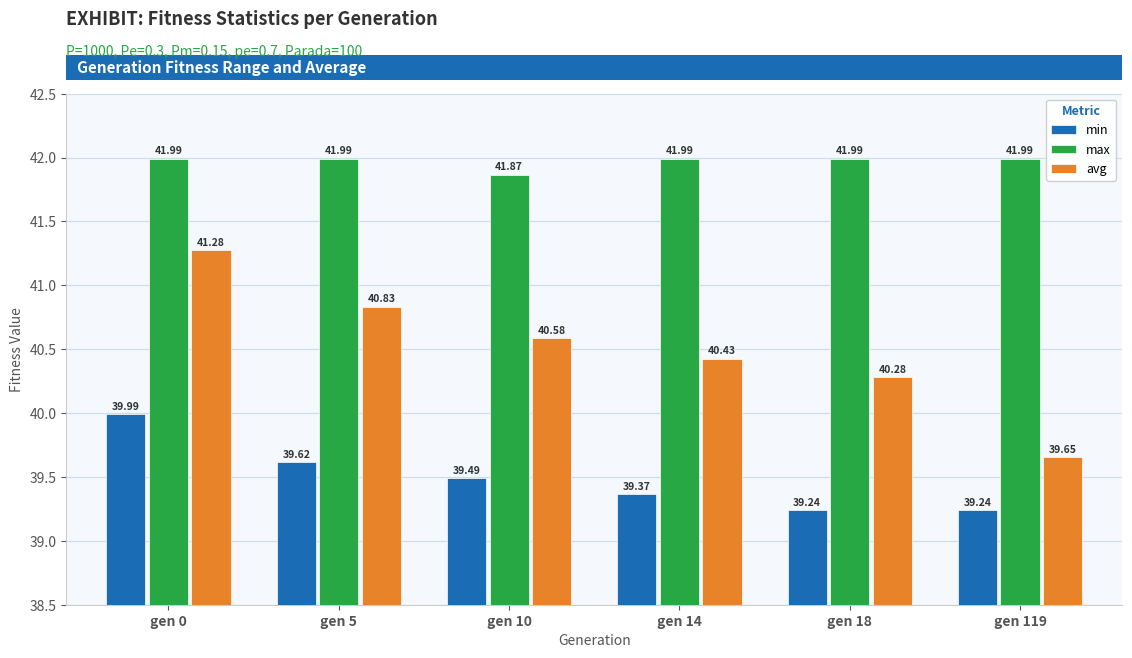

How many series are shown in this chart?

3